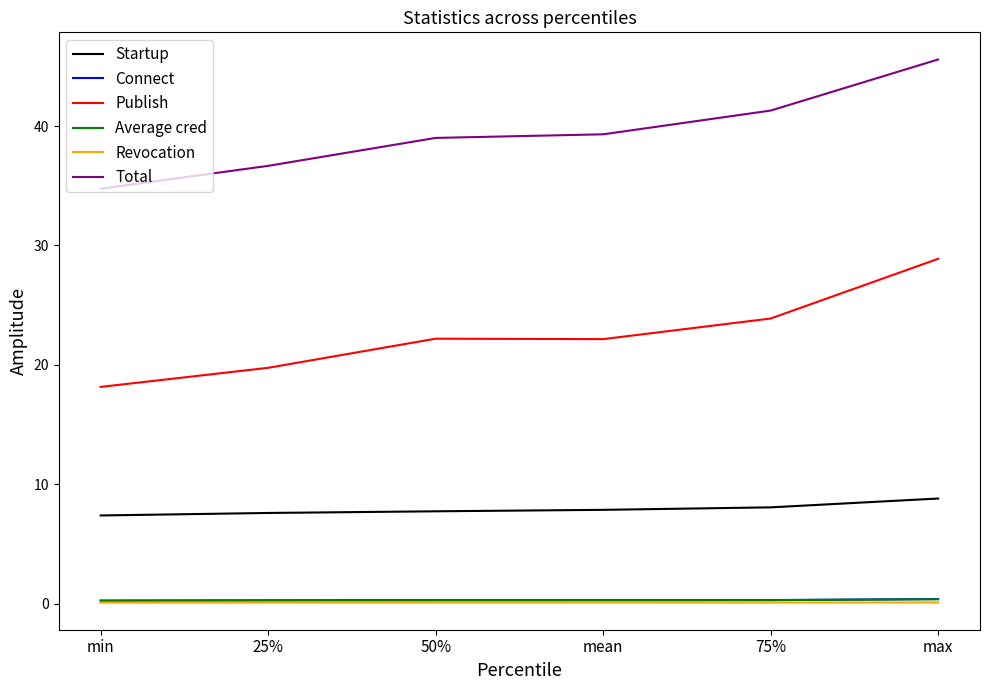

At which label does Publish reach its minimum?

min